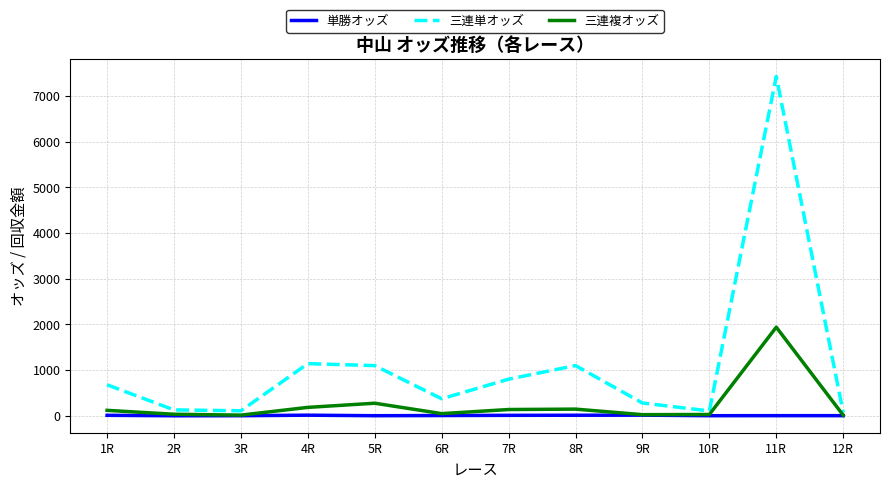

List the series in order of their peak value, highest first.

三連単オッズ, 三連複オッズ, 単勝オッズ